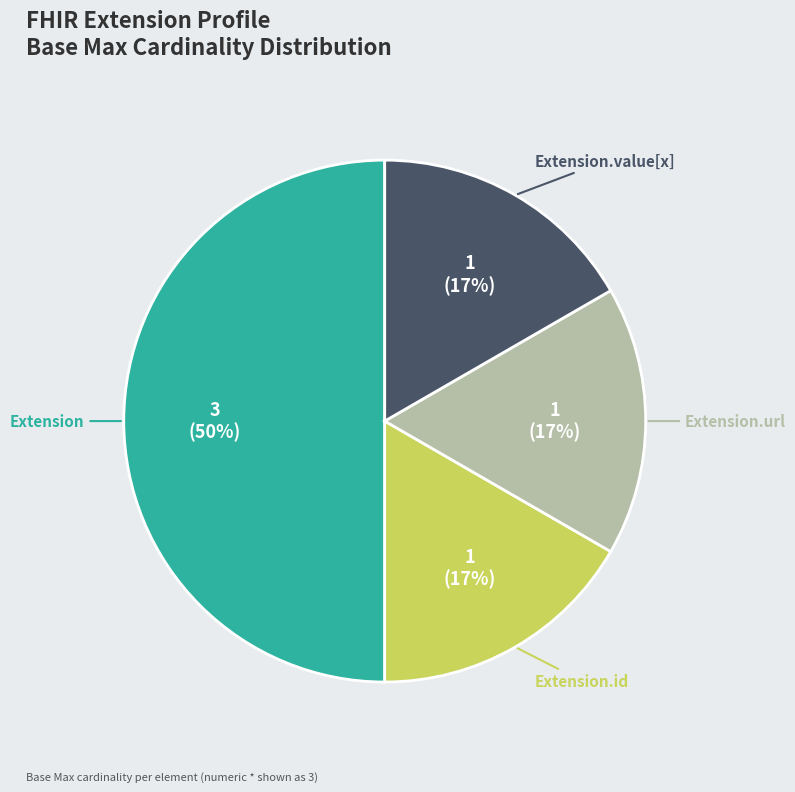

Which has a higher value, Extension or Extension.id?

Extension